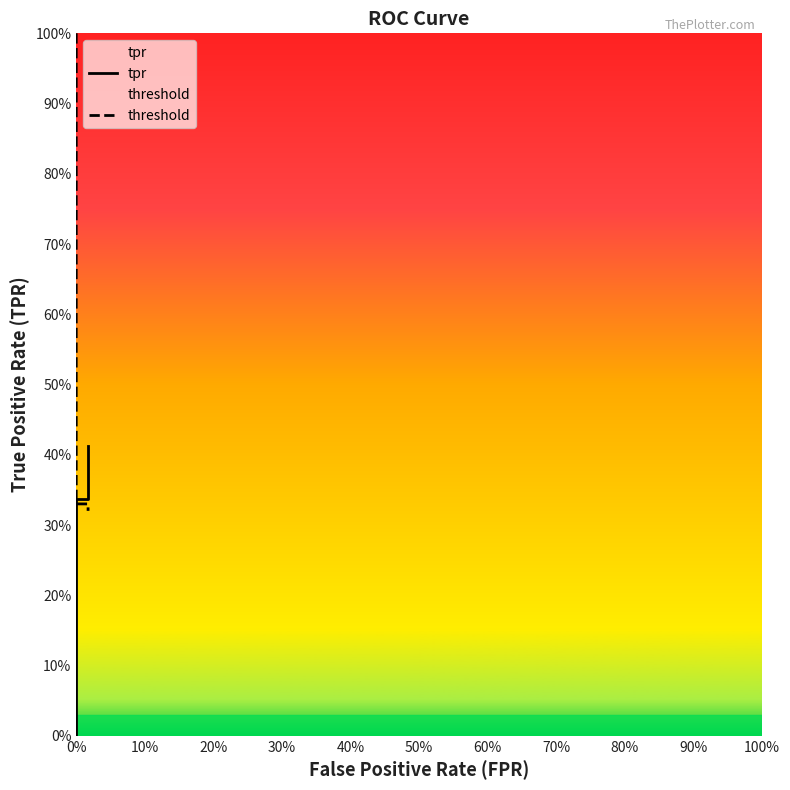

What is the label of the 25th point from the left?

24